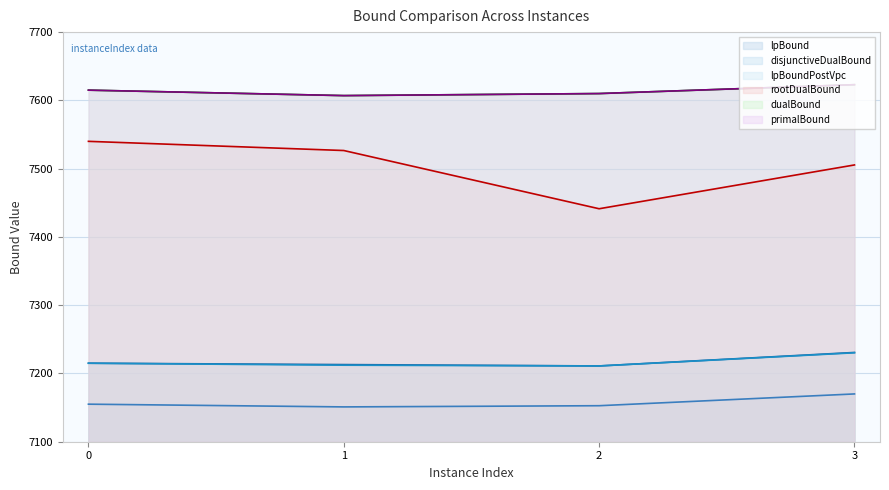

What is the value of the disjunctiveDualBound point at the 4th from the left?

7230.8